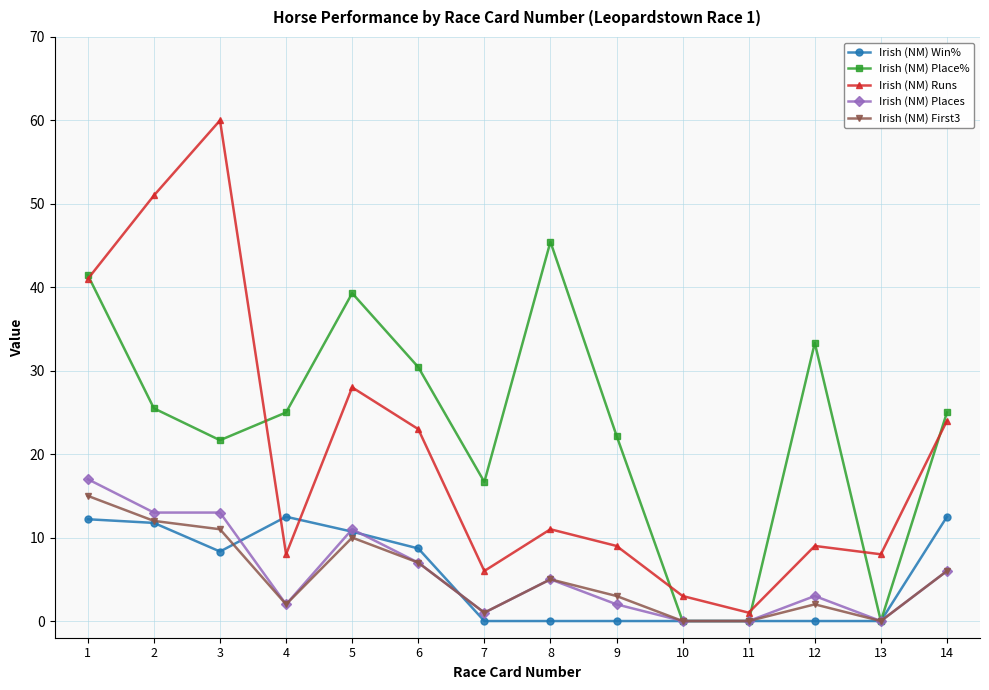

What is the total value across all series at 12?

47.3